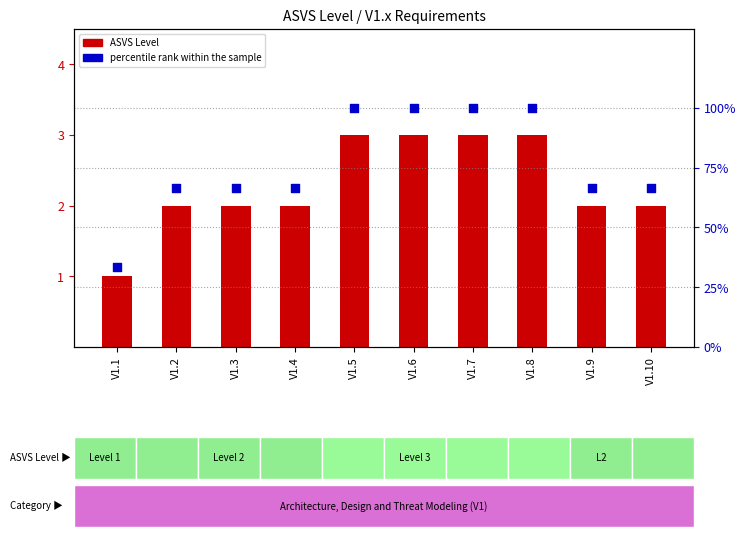

What is the total value across all series at V1.1?

34.3